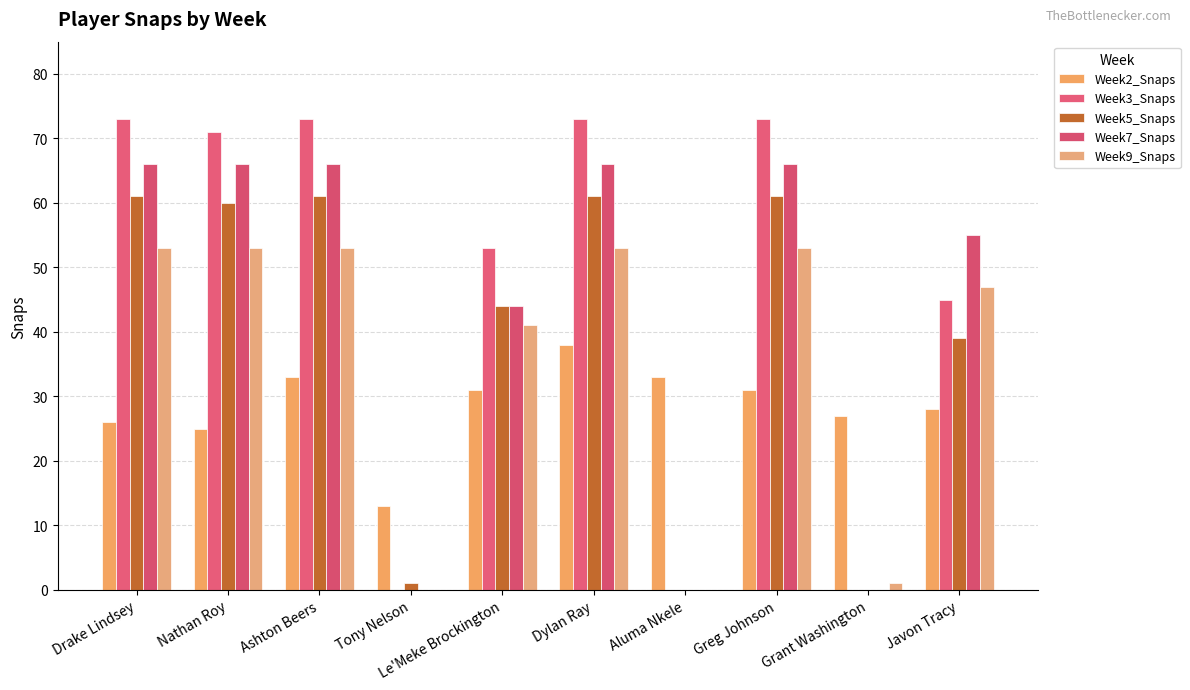

True or false: Week7_Snaps has a value of 30 at Dylan Ray.

False